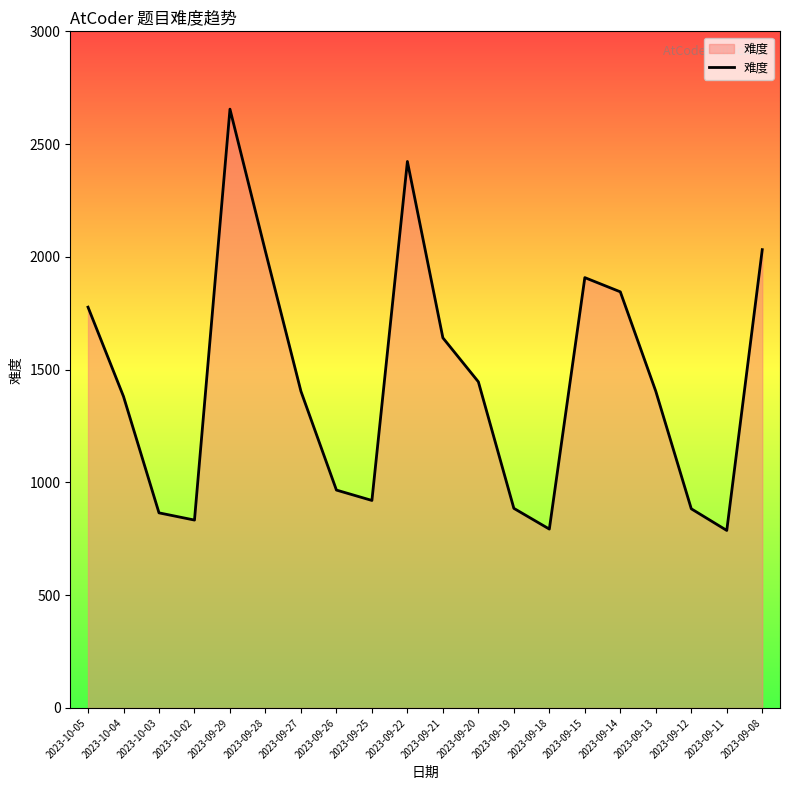

At which category does the data reach its first local valley?

2023-10-02